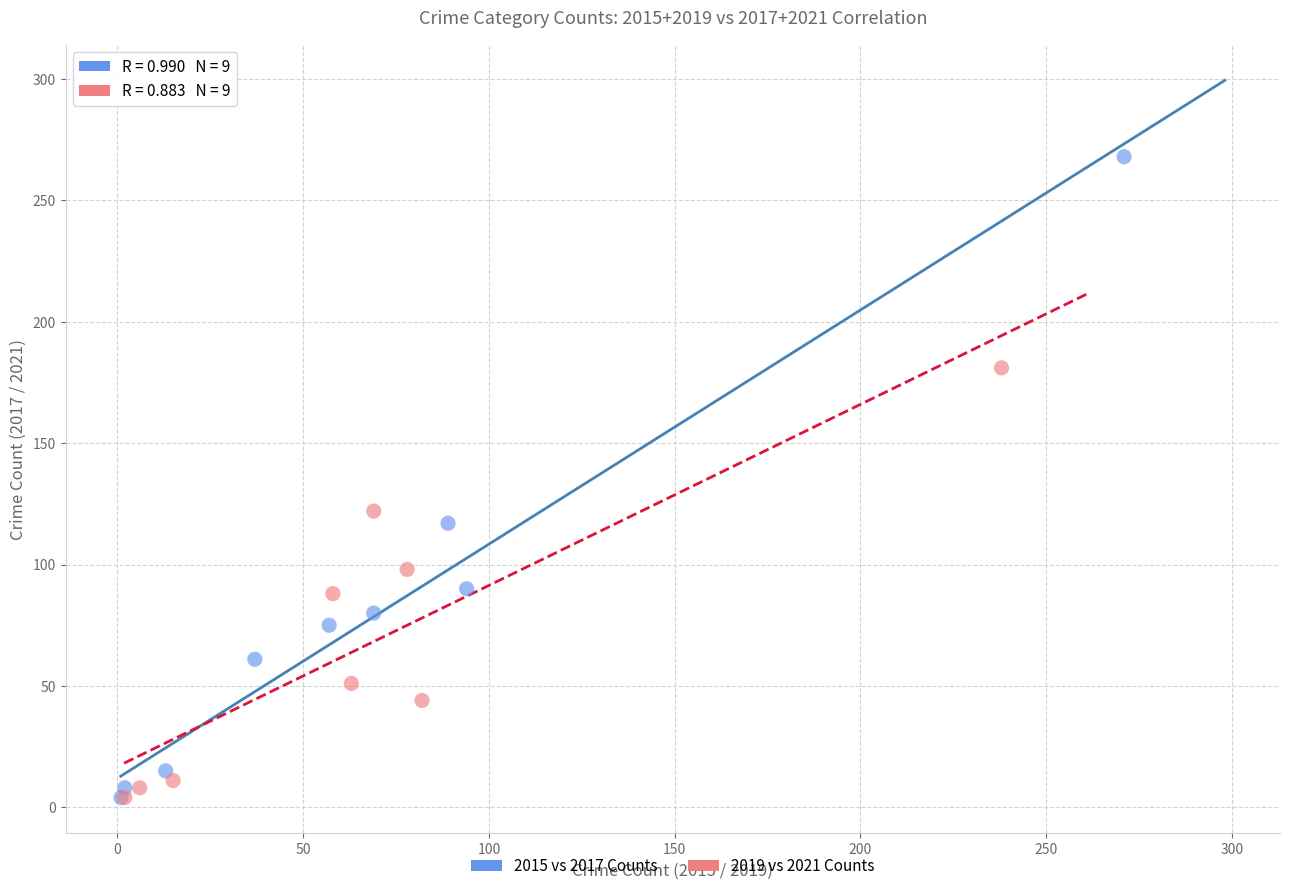

Which series reaches the maximum Y coordinate?

2015 vs 2017 Counts